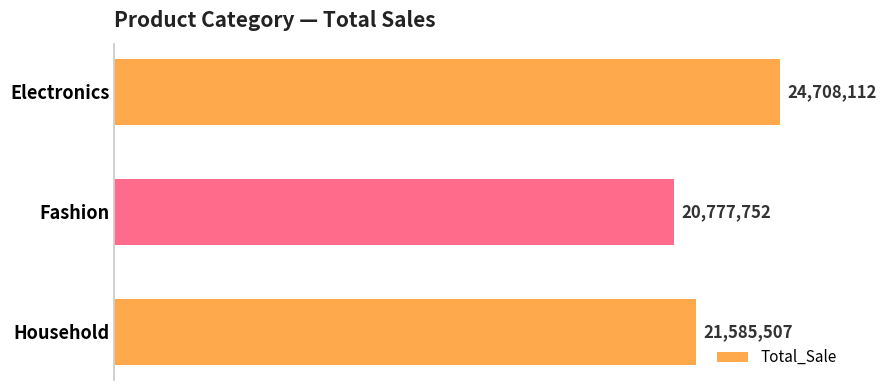

How many values exceed 21585507?

1